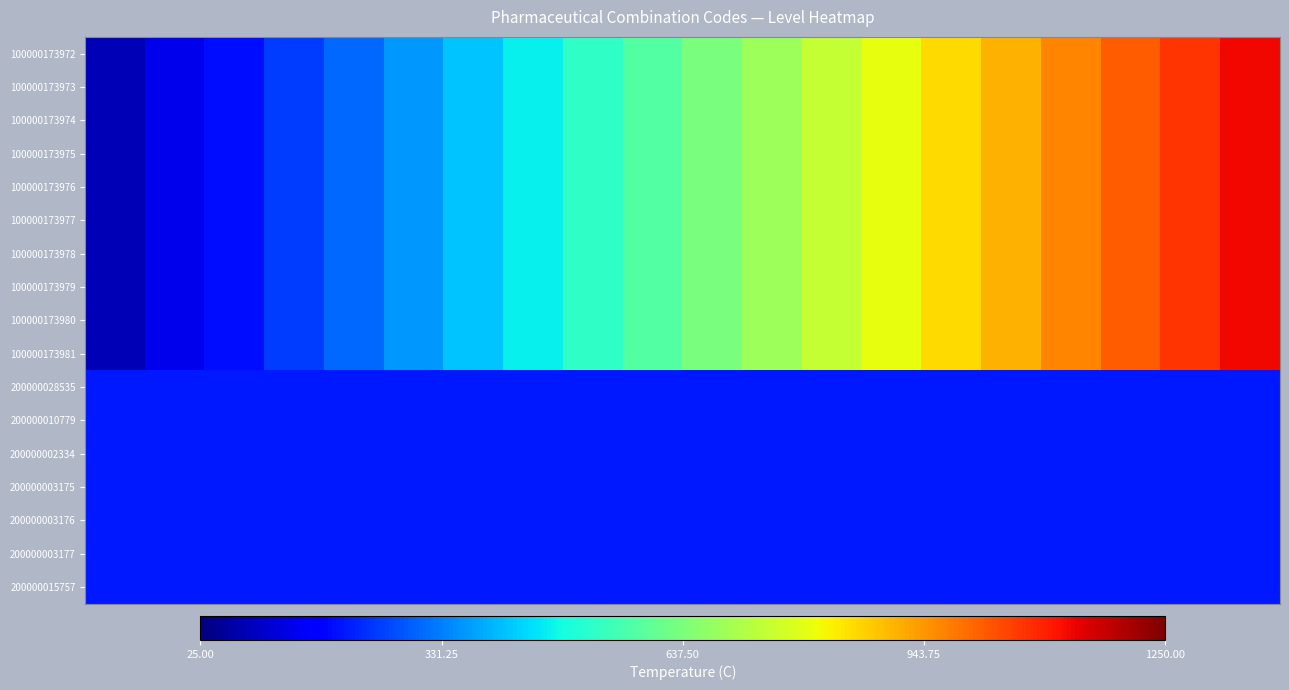

Reading left to right, transcribe all the data shown in this chart.

100000173972: 86.2	141.1	195.9	250.7	305.5	360.3	415.1	469.9	524.7	579.5	634.3	689.1	743.9	798.7	853.5	908.3	963.1	1017.9	1072.7	1127.5
100000173973: 86.3	141.1	195.9	250.7	305.5	360.3	415.1	469.9	524.7	579.5	634.3	689.1	743.9	798.7	853.5	908.3	963.1	1017.9	1072.7	1127.5
100000173974: 86.3	141.1	195.9	250.7	305.5	360.3	415.1	469.9	524.7	579.5	634.3	689.1	743.9	798.7	853.5	908.3	963.1	1017.9	1072.7	1127.5
100000173975: 86.3	141.1	195.9	250.7	305.5	360.3	415.1	469.9	524.7	579.5	634.3	689.1	743.9	798.7	853.5	908.3	963.1	1017.9	1072.7	1127.5
100000173976: 86.3	141.1	195.9	250.7	305.5	360.3	415.1	469.9	524.7	579.5	634.3	689.1	743.9	798.7	853.5	908.3	963.1	1017.9	1072.7	1127.5
100000173977: 86.3	141.1	195.9	250.7	305.5	360.3	415.1	469.9	524.7	579.5	634.3	689.1	743.9	798.7	853.5	908.3	963.1	1017.9	1072.7	1127.5
100000173978: 86.3	141.1	195.9	250.7	305.5	360.3	415.1	469.9	524.7	579.5	634.3	689.1	743.9	798.7	853.5	908.3	963.1	1017.9	1072.7	1127.5
100000173979: 86.3	141.1	195.9	250.7	305.5	360.3	415.1	469.9	524.7	579.5	634.3	689.1	743.9	798.7	853.5	908.3	963.1	1017.9	1072.7	1127.5
100000173980: 86.3	141.1	195.9	250.7	305.5	360.3	415.1	469.9	524.7	579.5	634.3	689.1	743.9	798.7	853.5	908.3	963.1	1017.9	1072.7	1127.5
100000173981: 86.3	141.1	195.9	250.7	305.5	360.3	415.1	469.9	524.7	579.5	634.3	689.1	743.9	798.7	853.5	908.3	963.1	1017.9	1072.7	1127.5
200000028535: 208.8	208.8	208.8	208.8	208.8	208.8	208.8	208.8	208.8	208.8	208.8	208.8	208.8	208.8	208.8	208.8	208.8	208.8	208.8	208.8
200000010779: 208.7	208.7	208.7	208.8	208.8	208.8	208.8	208.8	208.8	208.8	208.8	208.8	208.8	208.8	208.8	208.8	208.8	208.8	208.8	208.8
200000002334: 208.7	208.7	208.7	208.8	208.8	208.8	208.8	208.8	208.8	208.8	208.8	208.8	208.8	208.8	208.8	208.8	208.8	208.8	208.8	208.8
200000003175: 208.7	208.7	208.7	208.8	208.8	208.8	208.8	208.8	208.8	208.8	208.8	208.8	208.8	208.8	208.8	208.8	208.8	208.8	208.8	208.8
200000003176: 208.7	208.7	208.7	208.8	208.8	208.8	208.8	208.8	208.8	208.8	208.8	208.8	208.8	208.8	208.8	208.8	208.8	208.8	208.8	208.8
200000003177: 208.7	208.7	208.7	208.8	208.8	208.8	208.8	208.8	208.8	208.8	208.8	208.8	208.8	208.8	208.8	208.8	208.8	208.8	208.8	208.8
200000015757: 208.7	208.7	208.7	208.8	208.8	208.8	208.8	208.8	208.8	208.8	208.8	208.8	208.8	208.8	208.8	208.8	208.8	208.8	208.8	208.8